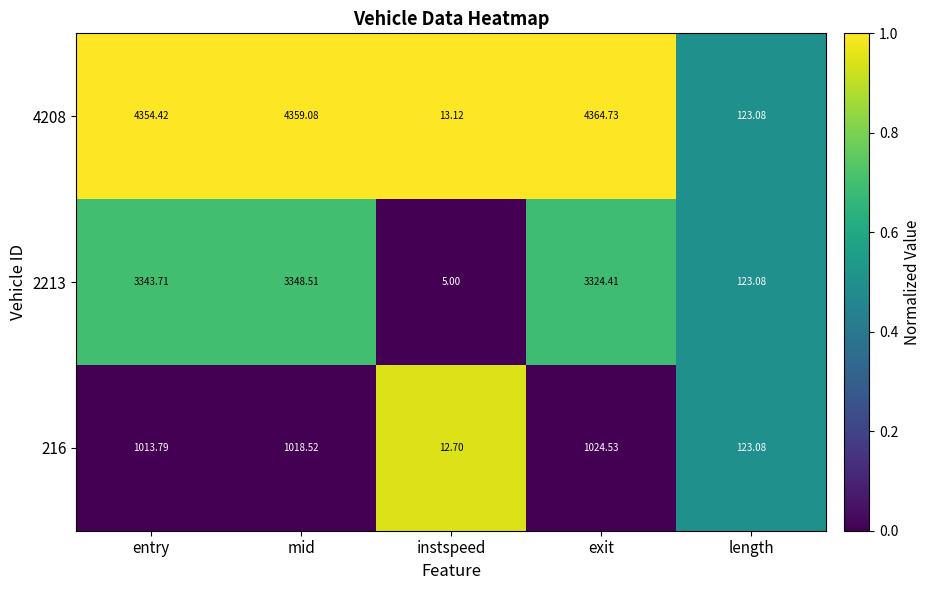

Which label corresponds to the smallest value in the chart?

instspeed